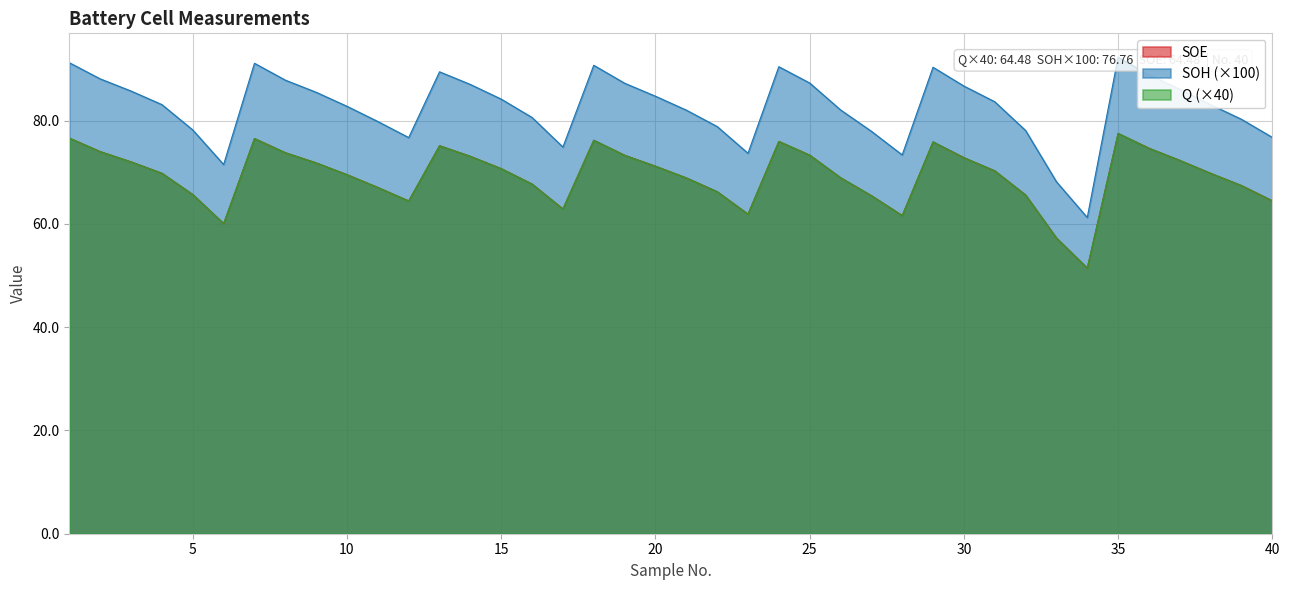

True or false: SOH has more than 2 points higher than both neighbors.

True